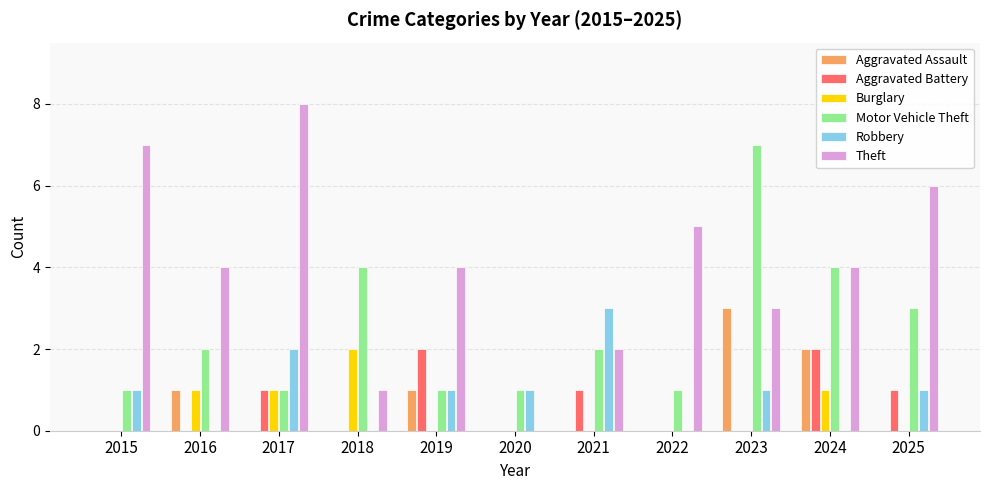

Which category has the highest value in the Burglary series?

2018